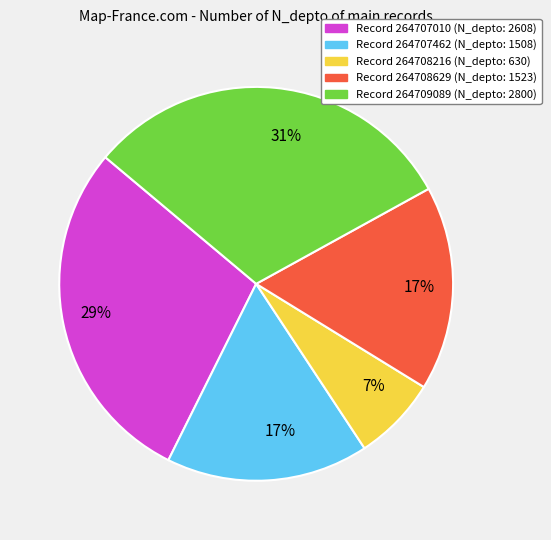

What is the smallest slice in the pie chart?

Record 264708216 (N_depto: 630)